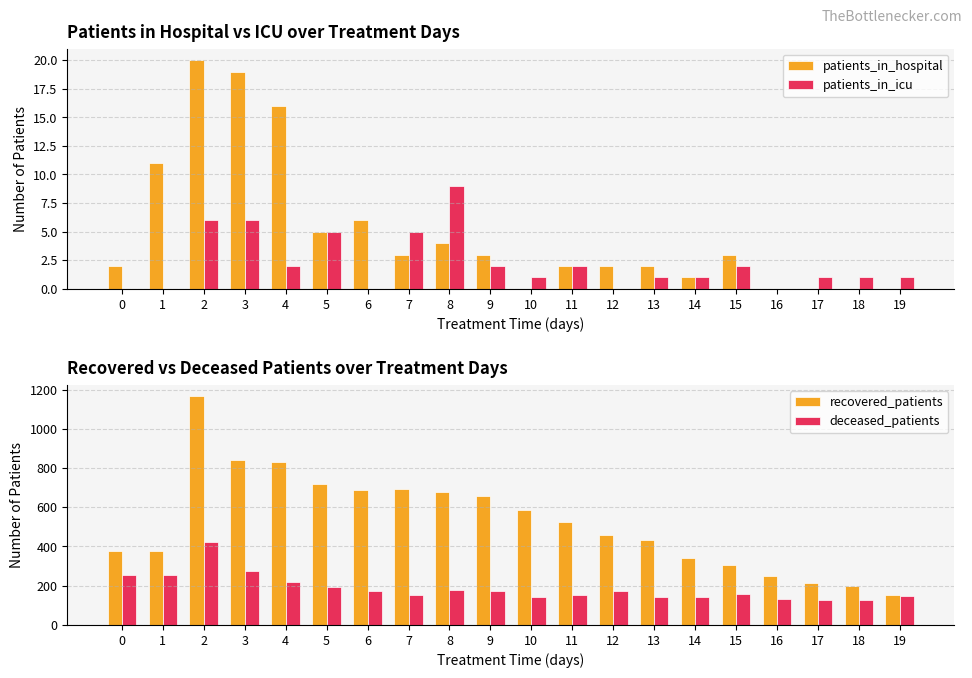

Are the bars grouped side by side (vs. stacked)?

Yes